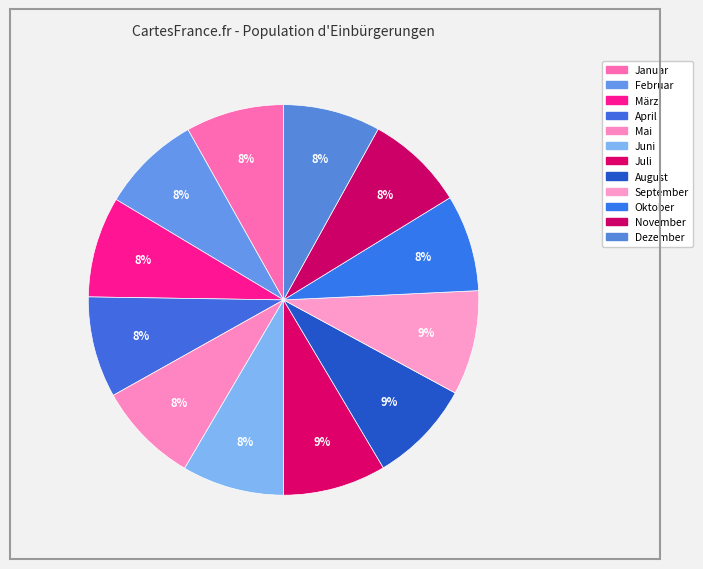

What is the total percentage of Juni and Juli?

17.0%